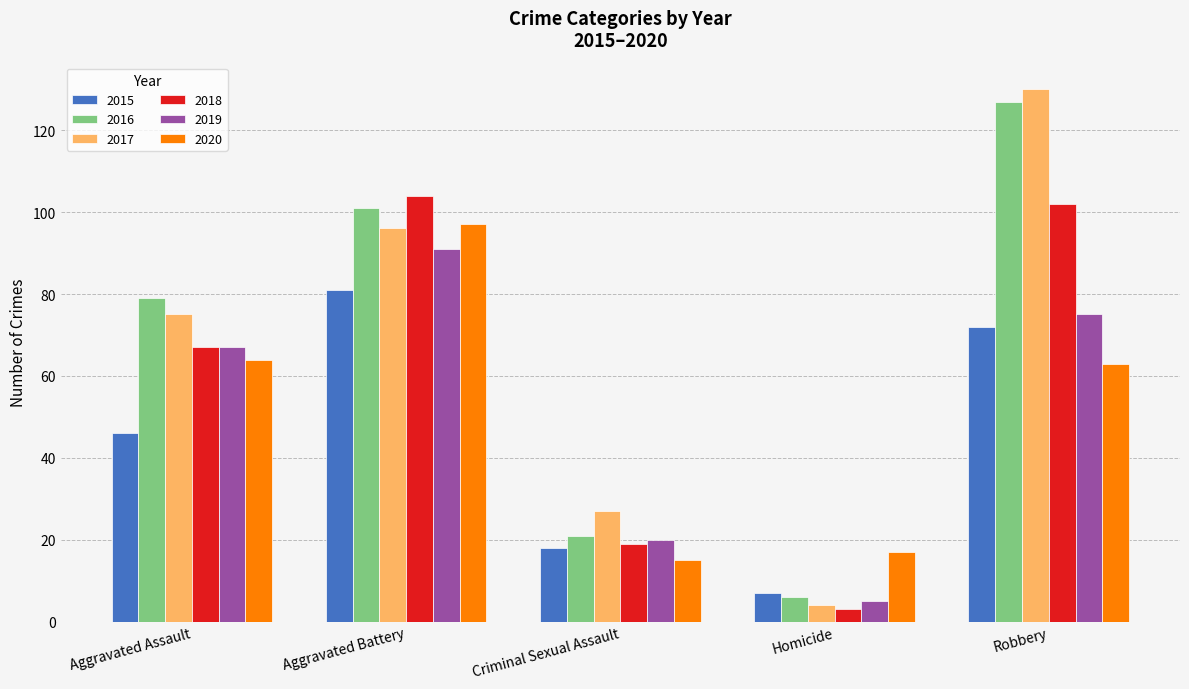

What is the sum of the 2016 values at Homicide and Robbery?

133